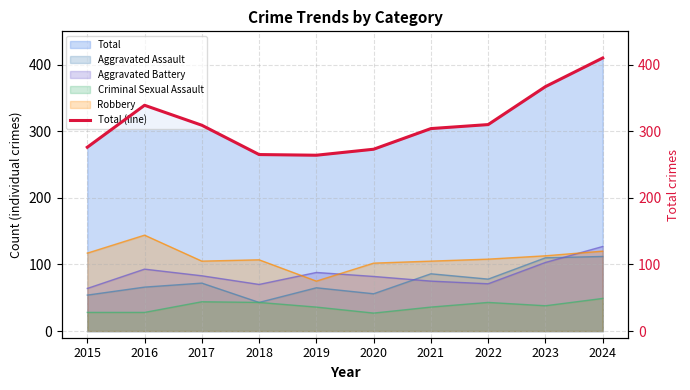

What is the lowest value of the Aggravated Assault series?

43